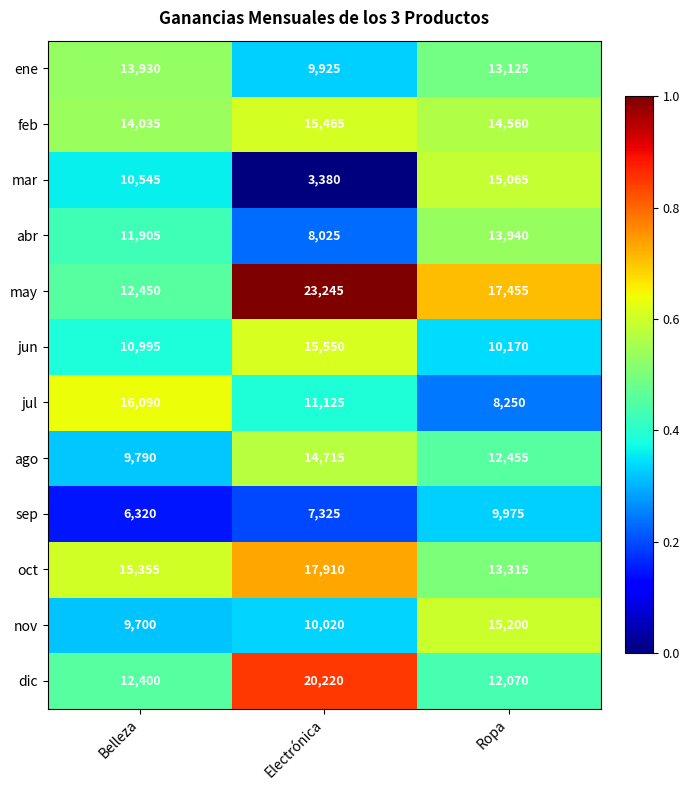

What is the smallest value displayed?

3380